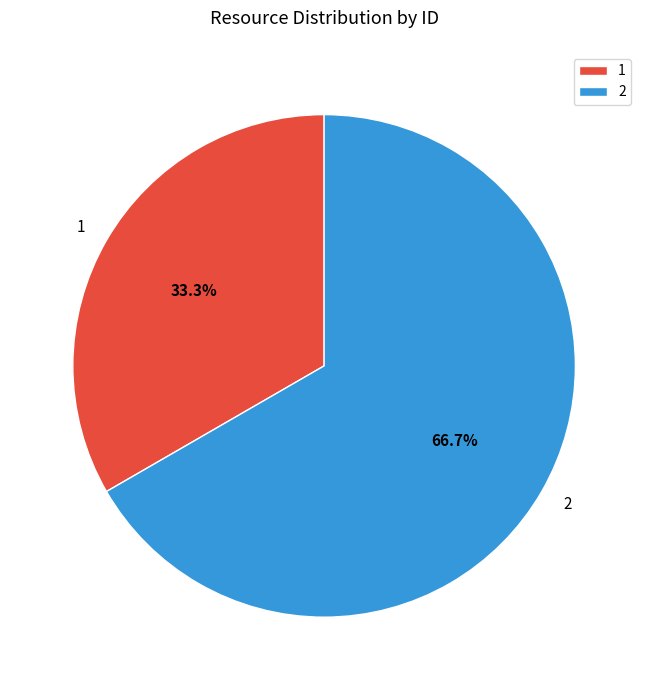

What percentage is the 1 slice, to the nearest percent?

33%